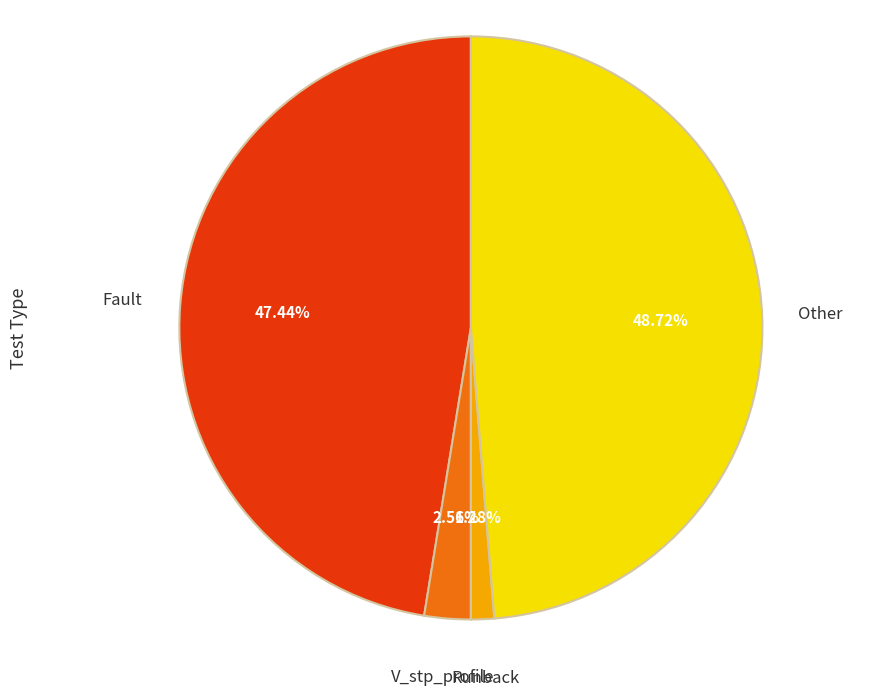

True or false: Runback accounts for 11% of the total.

False